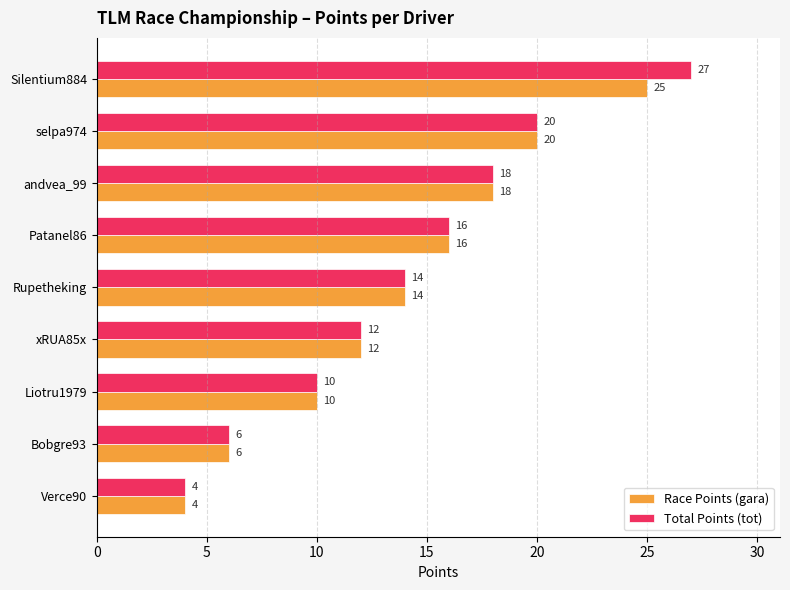

Which series has the largest total across all categories?

Total Points (tot)